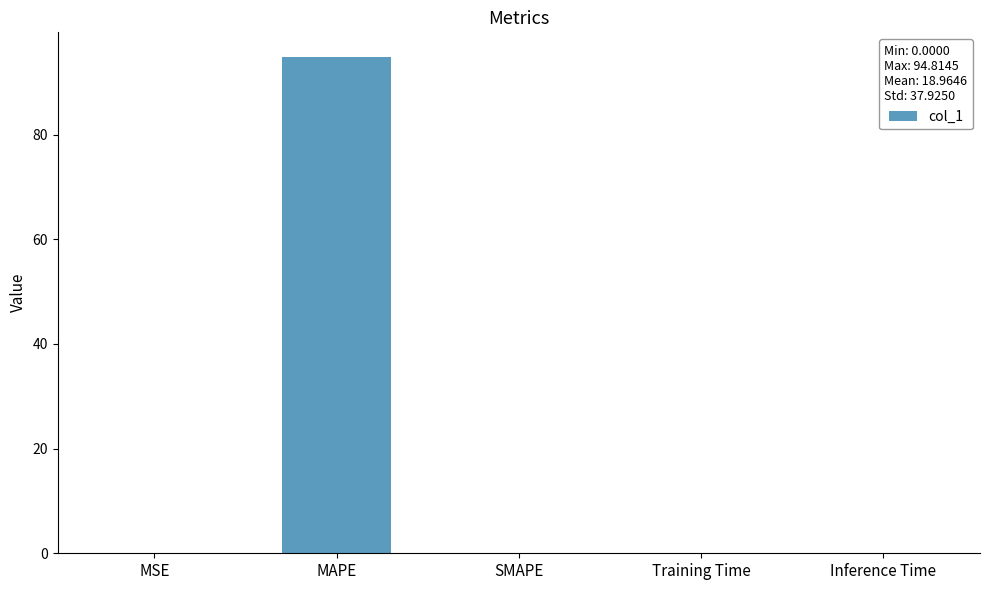

True or false: the data shows 0.0 at MSE.

True